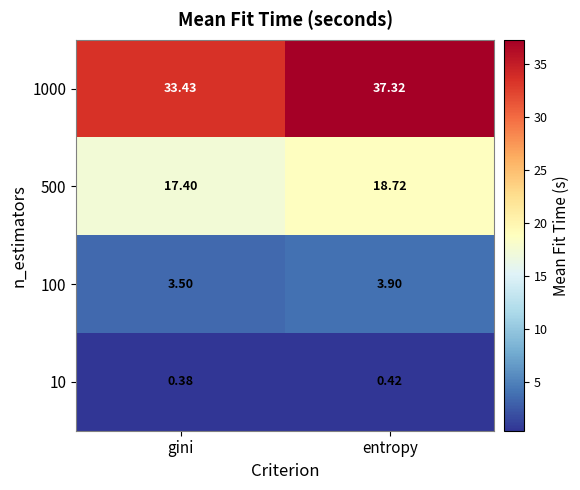

Where does the 1000 series first go above 37?

entropy